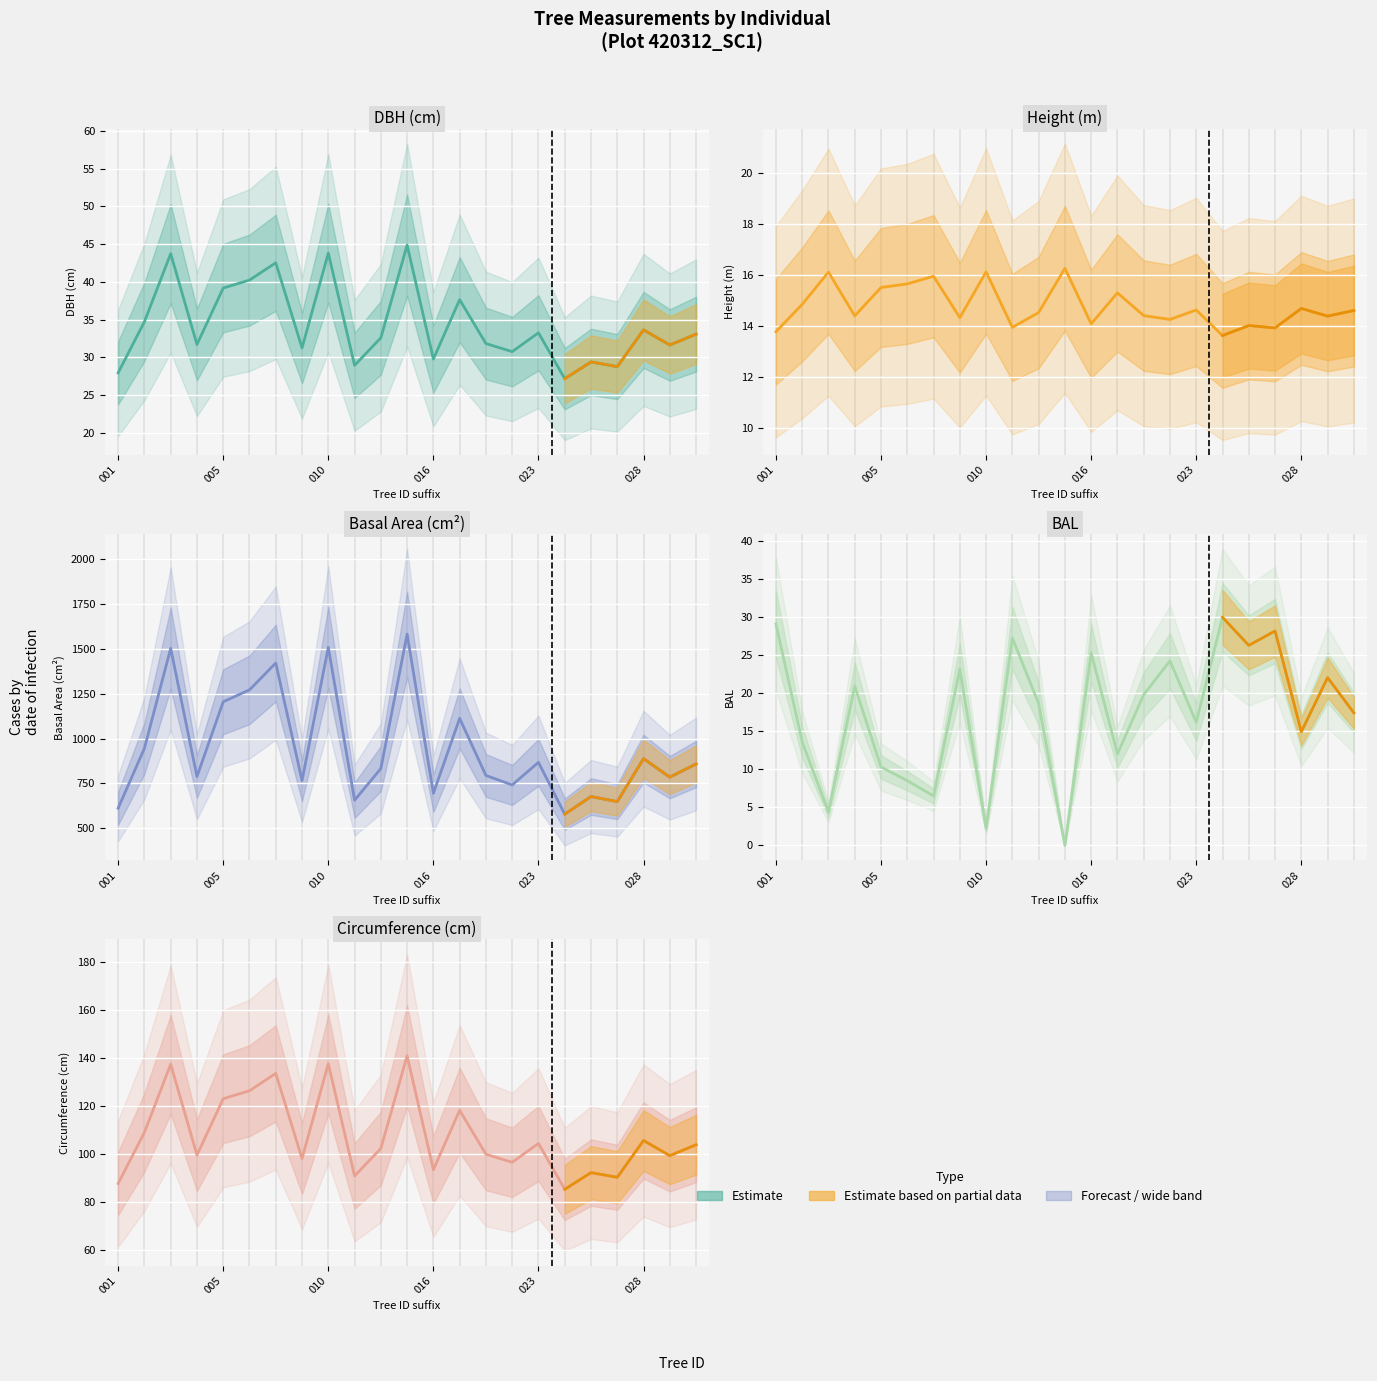

Is this an area chart (filled region under the line)?

No